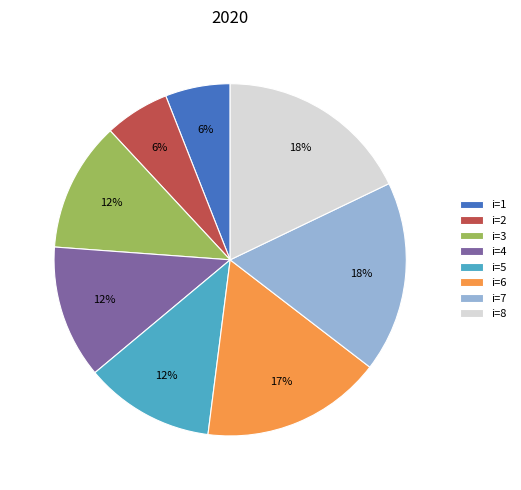

Is the sum of i=7 and i=2 greater than half?

No